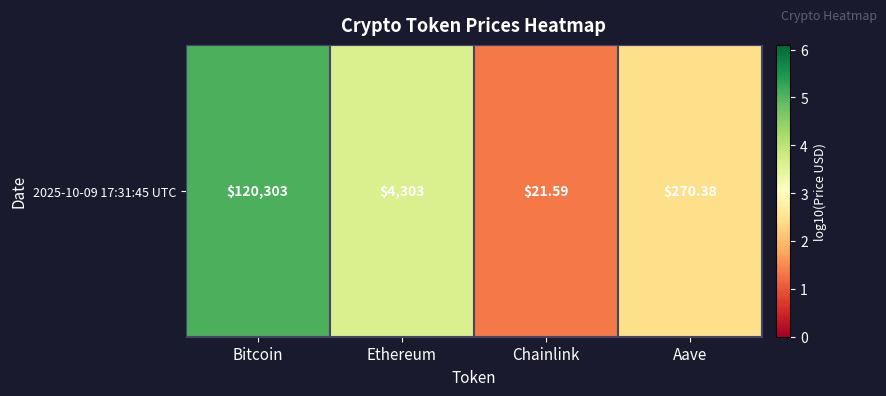

What is the difference between the second highest and minimum values?

2.3